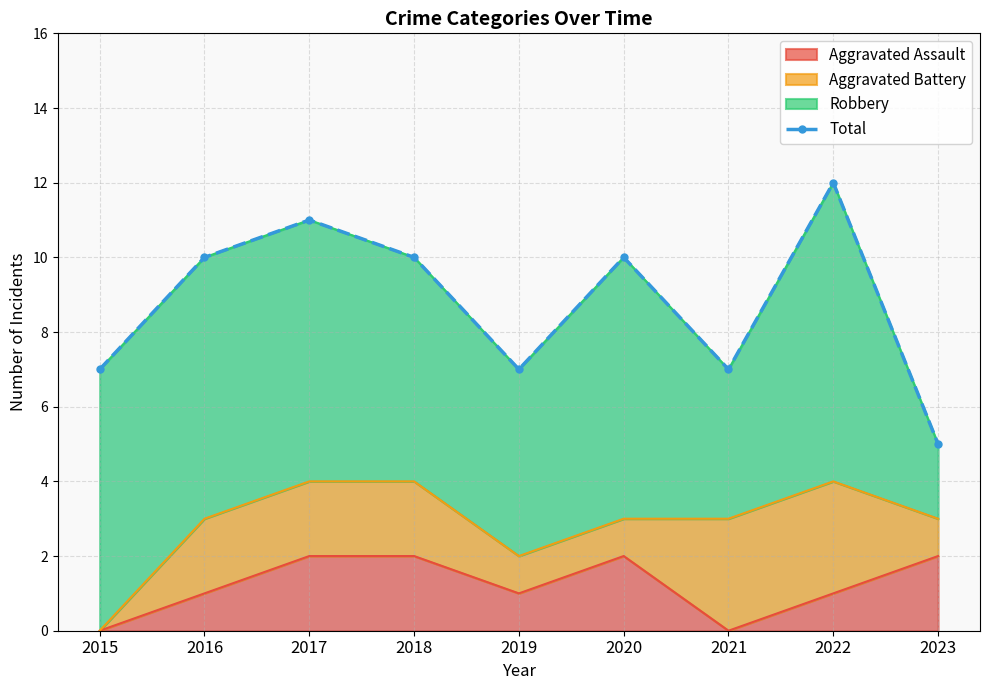

What is the sum of all values?

79